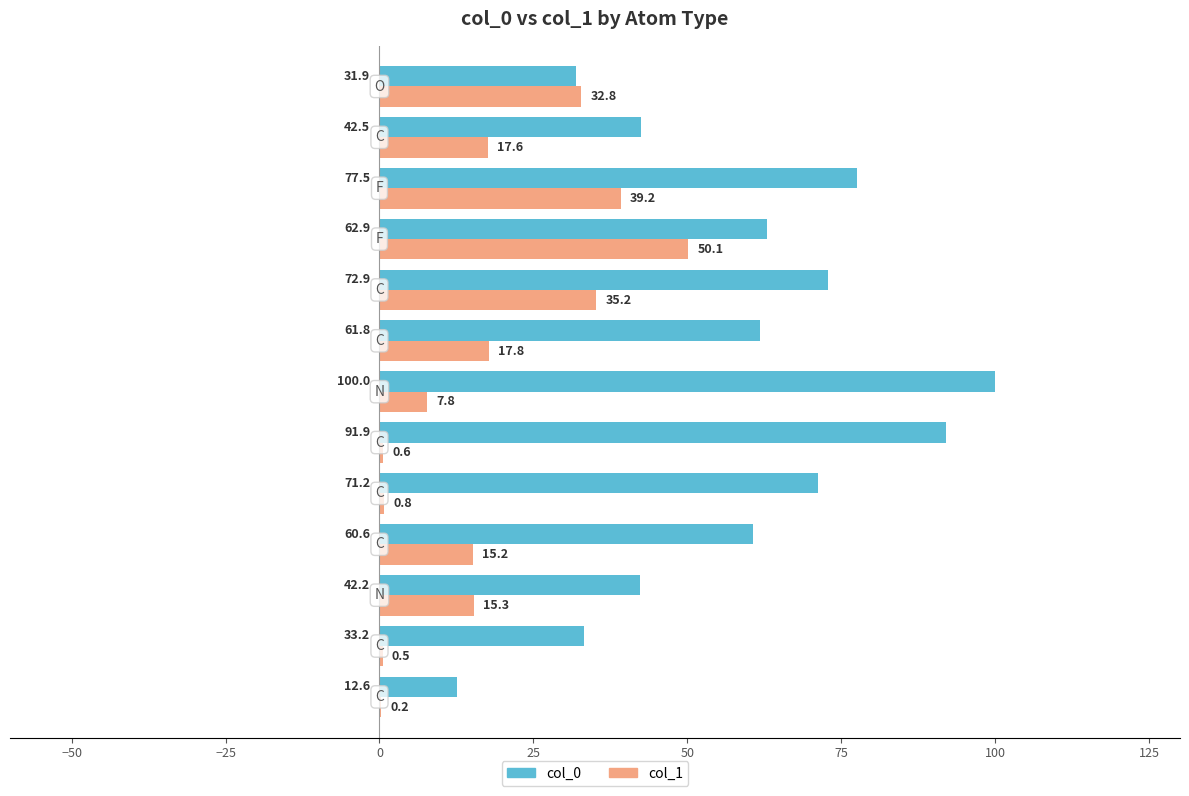

What is the maximum value for col_1?

50.1